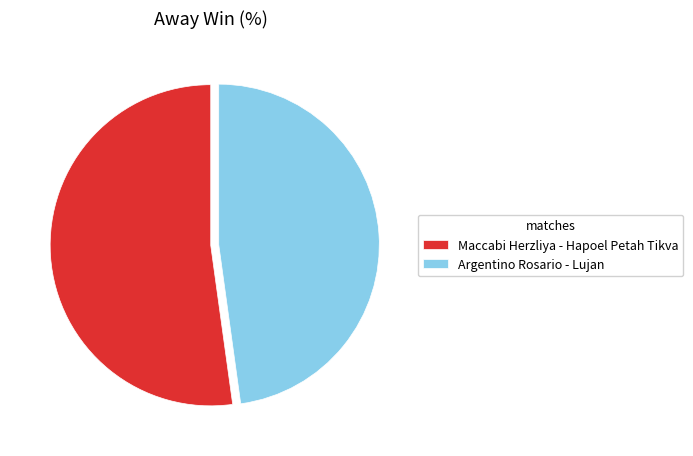

How many segments does this pie chart have?

2